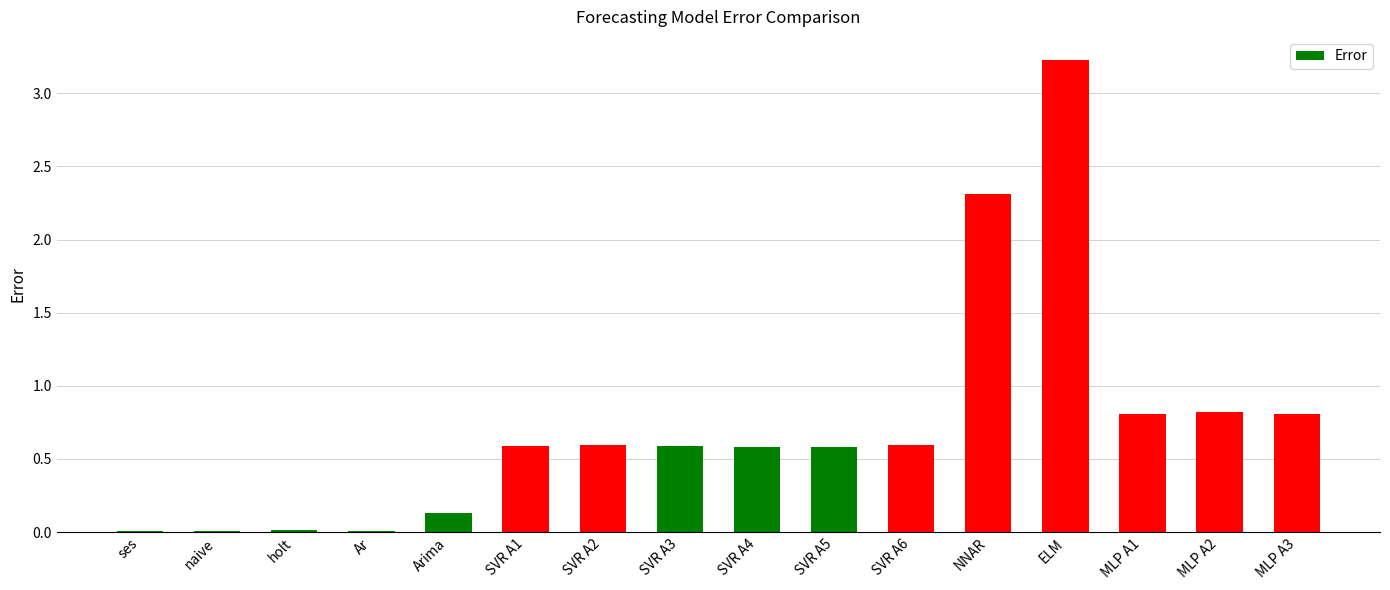

What is the greatest value displayed?

3.2